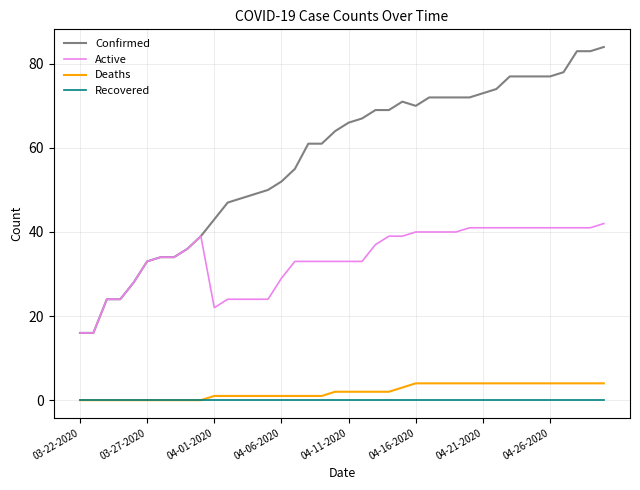

Which series has the widest spread of values?

Confirmed